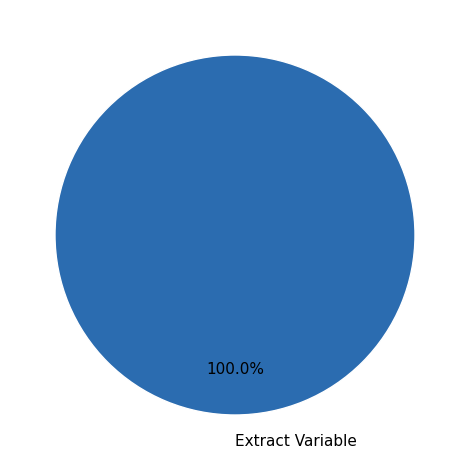

Is there a majority slice in this chart?

Yes